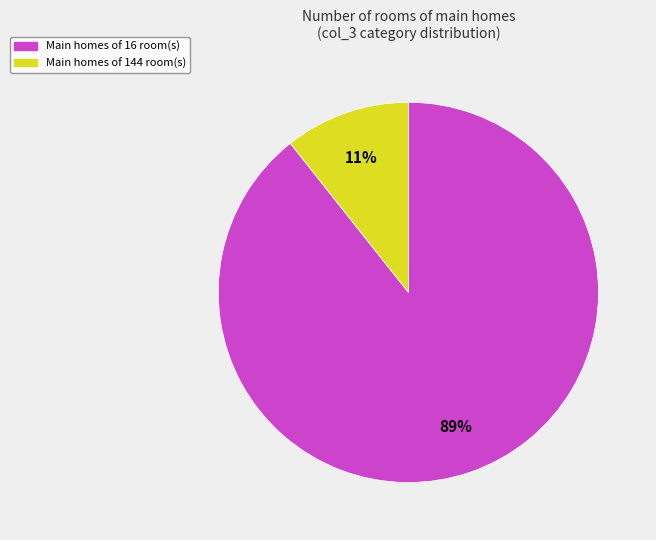

Does any single category account for the majority?

Yes